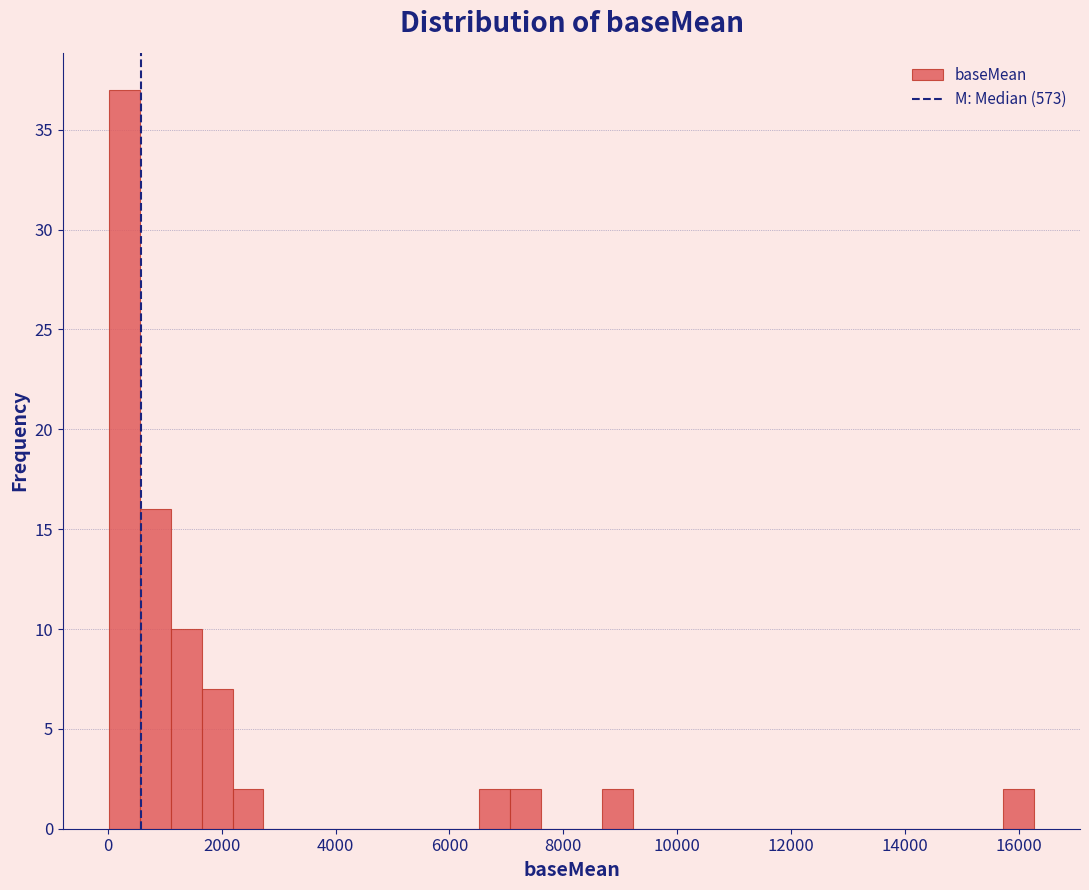

Read against the x-axis, roughly where is the centre of the tallest bar?

200